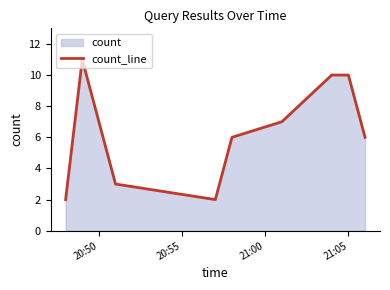

What is the difference between the maximum and minimum values?

9